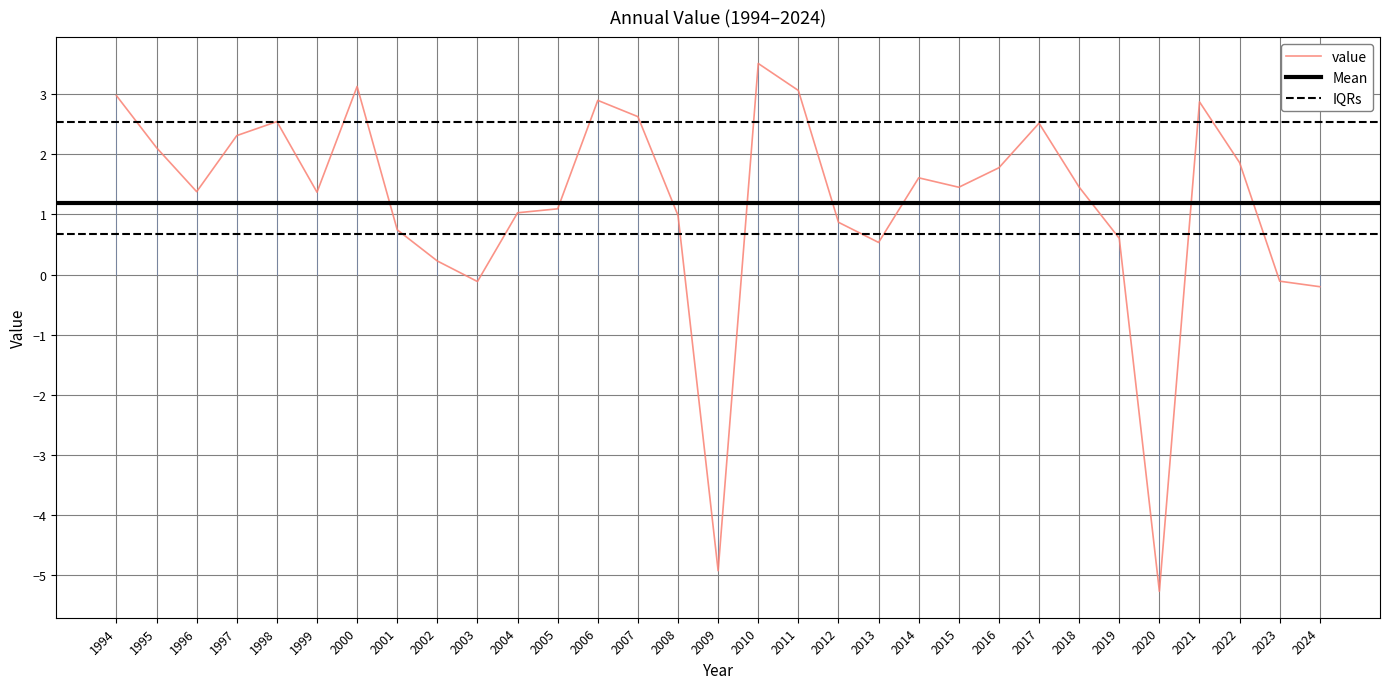

Reading right to left, list all the values displayed in this chart.

-0.2	-0.1	1.9	2.9	-5.3	0.6	1.5	2.5	1.8	1.4	1.6	0.5	0.9	3.1	3.5	-4.9	1.0	2.6	2.9	1.1	1.0	-0.1	0.2	0.7	3.1	1.4	2.5	2.3	1.4	2.1	3.0